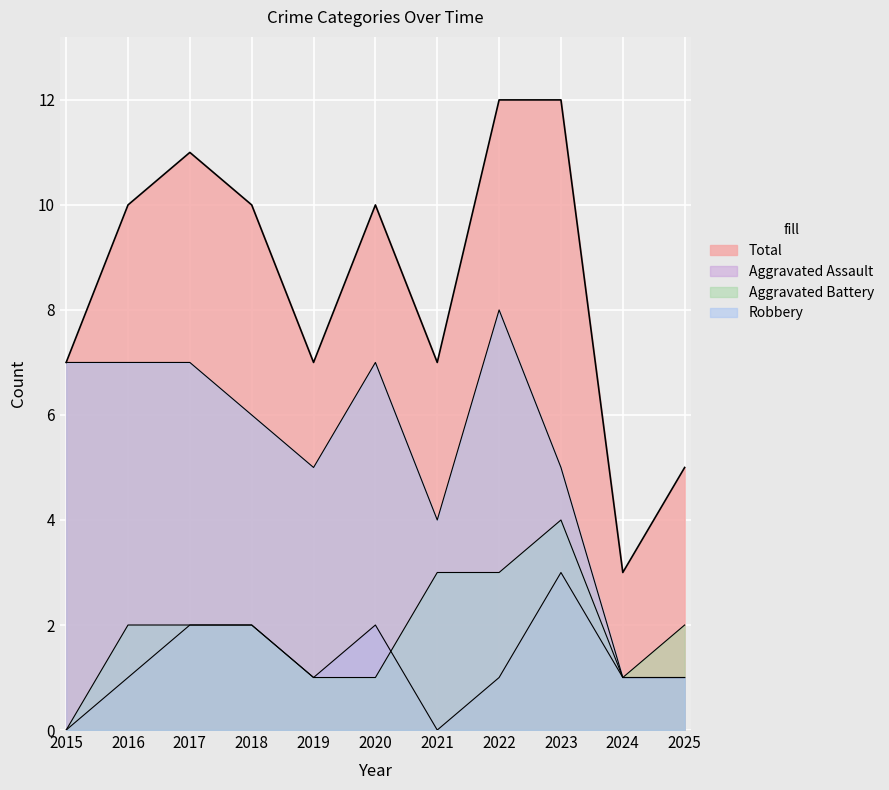

True or false: Robbery and Total cross at least once.

False